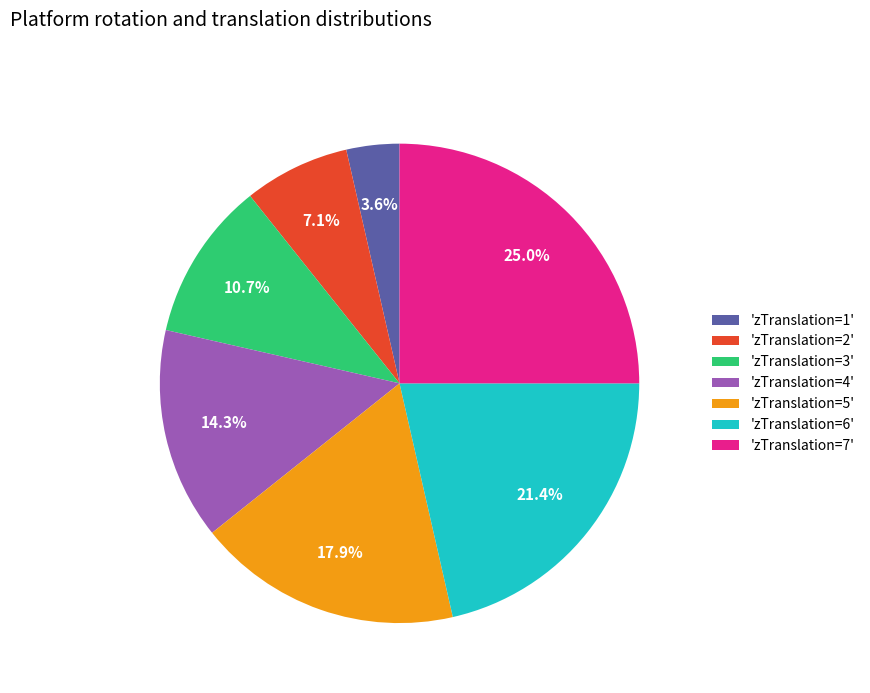

Rank the categories by value from highest to lowest.

'zTranslation=7', 'zTranslation=6', 'zTranslation=5', 'zTranslation=4', 'zTranslation=3', 'zTranslation=2', 'zTranslation=1'